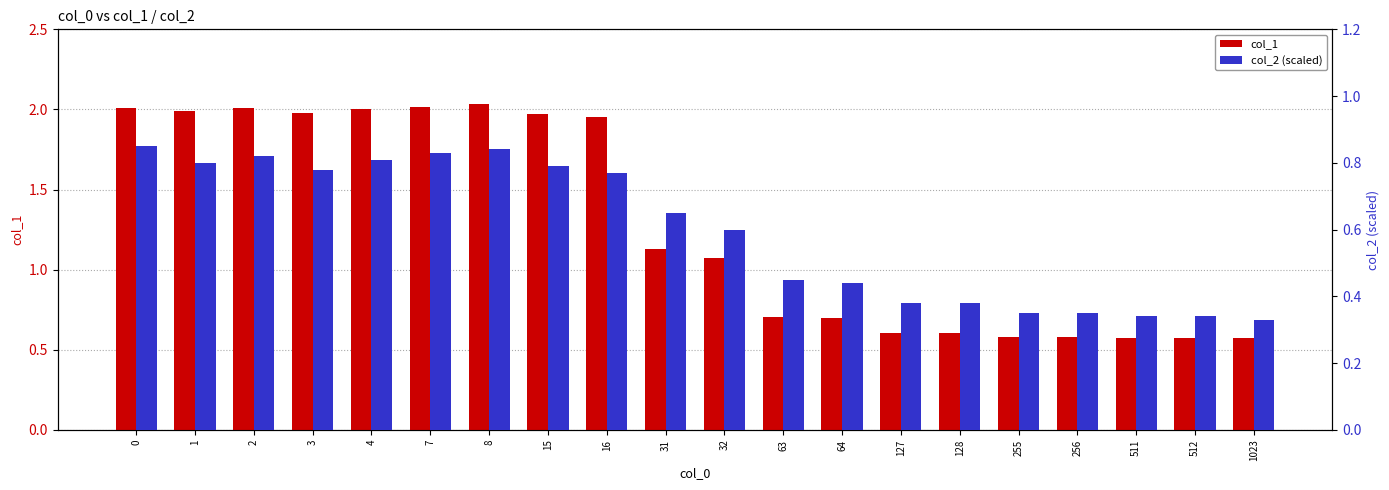

Rank the series at 7 from lowest to highest value.

col_2 (scaled), col_1